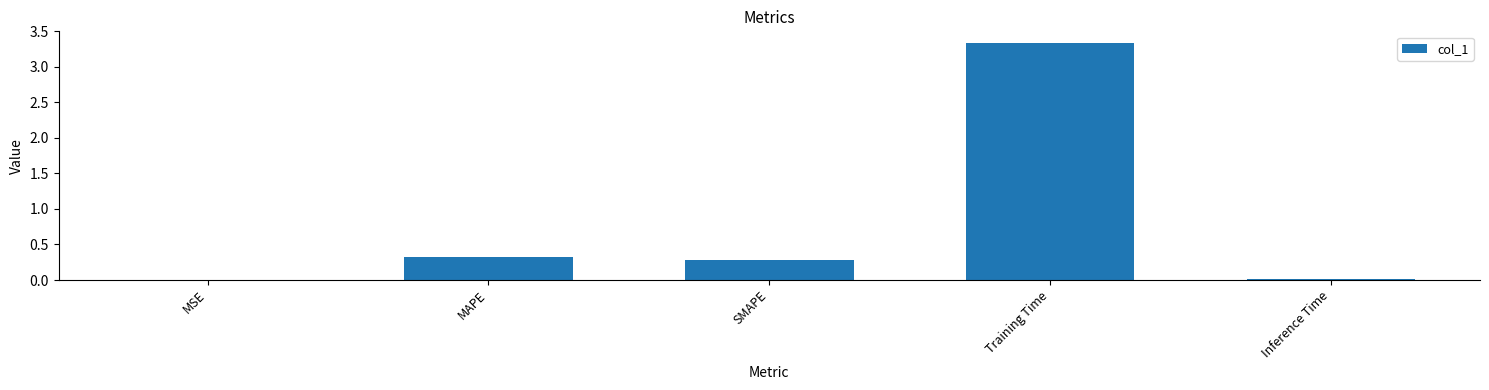

True or false: the data shows 3.3 at Training Time.

True